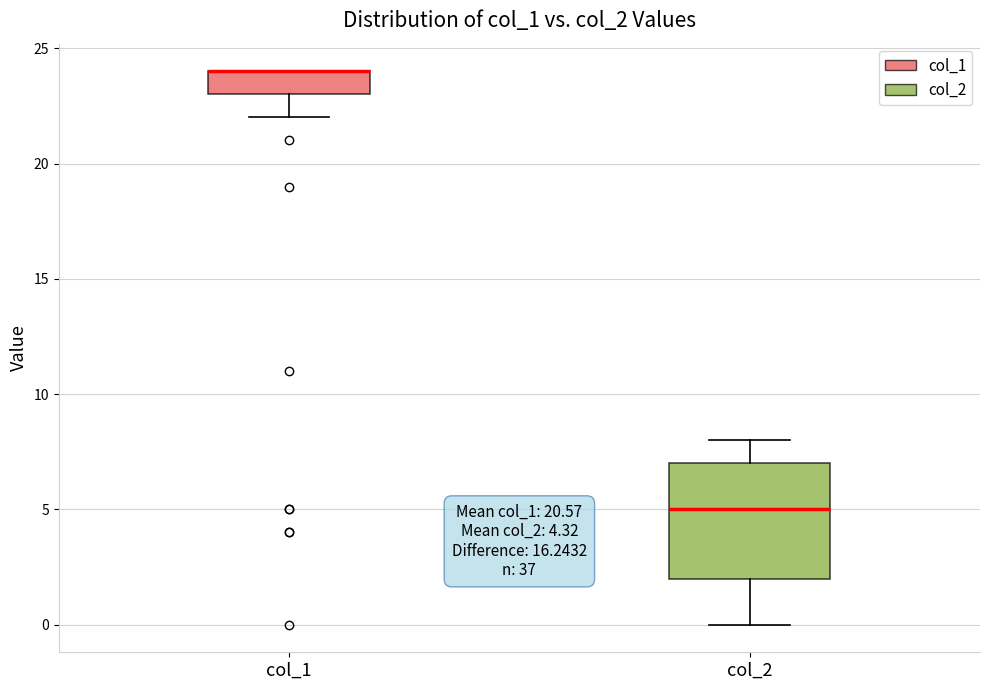

Comparing the boxes themselves (not the whiskers), which one is the tallest?

col_2